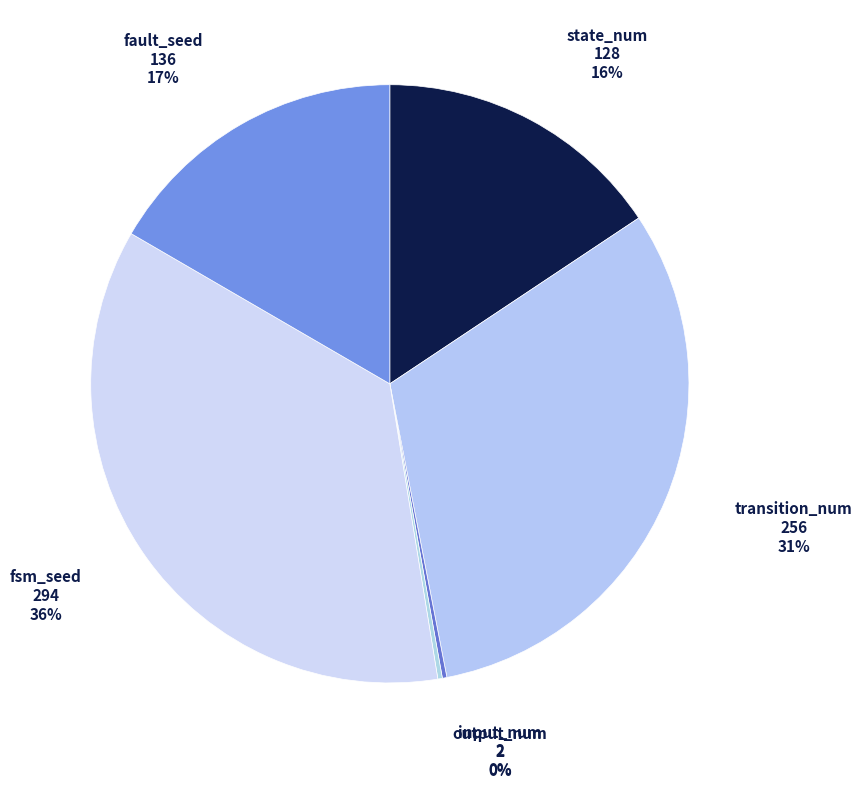

Which category has the biggest portion of the pie?

fsm_seed